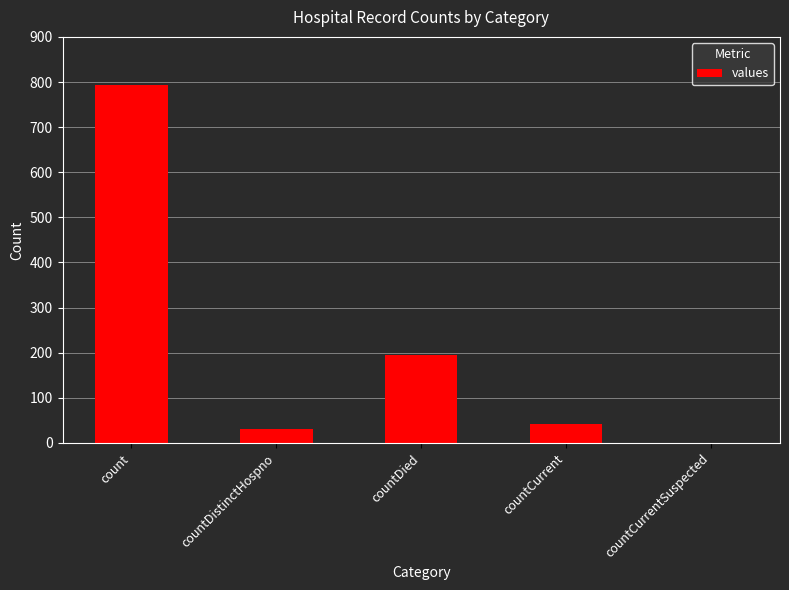

What is the average value?

212